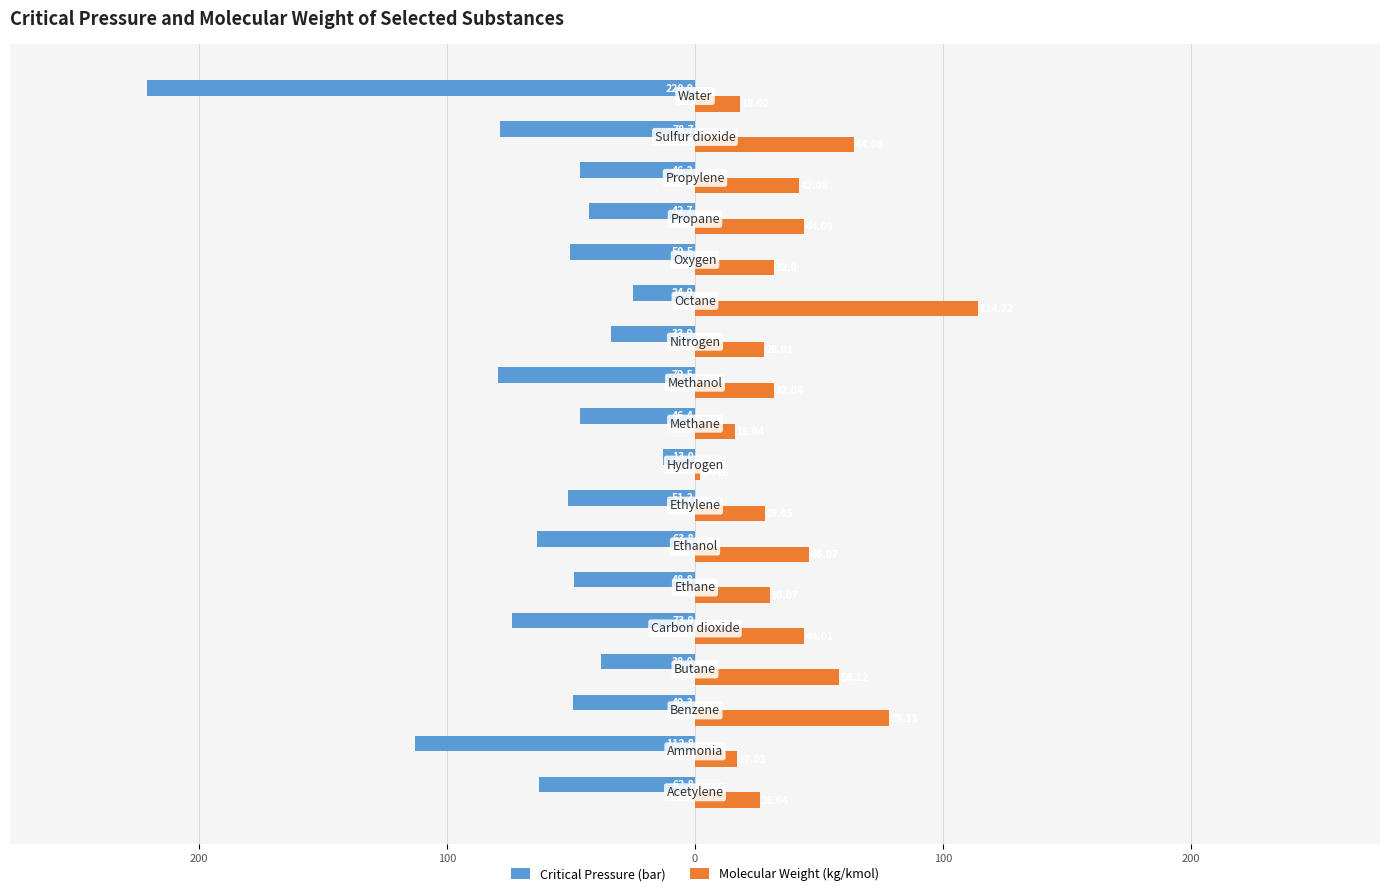

What are all the series names shown in the legend?

Critical Pressure (bar), Molecular Weight (kg/kmol)